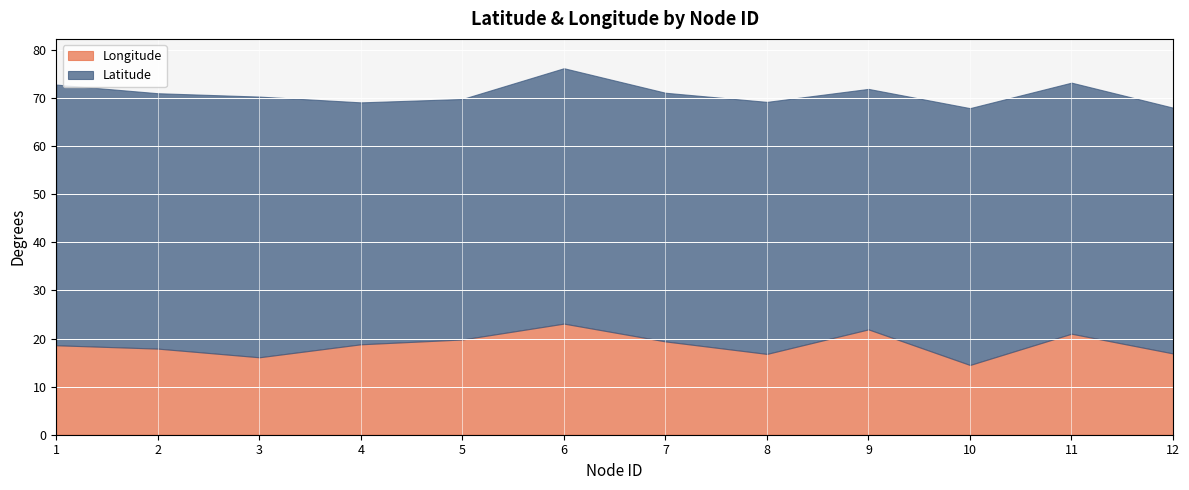

The Latitude series shows 50.3 at 4. True or false?

True